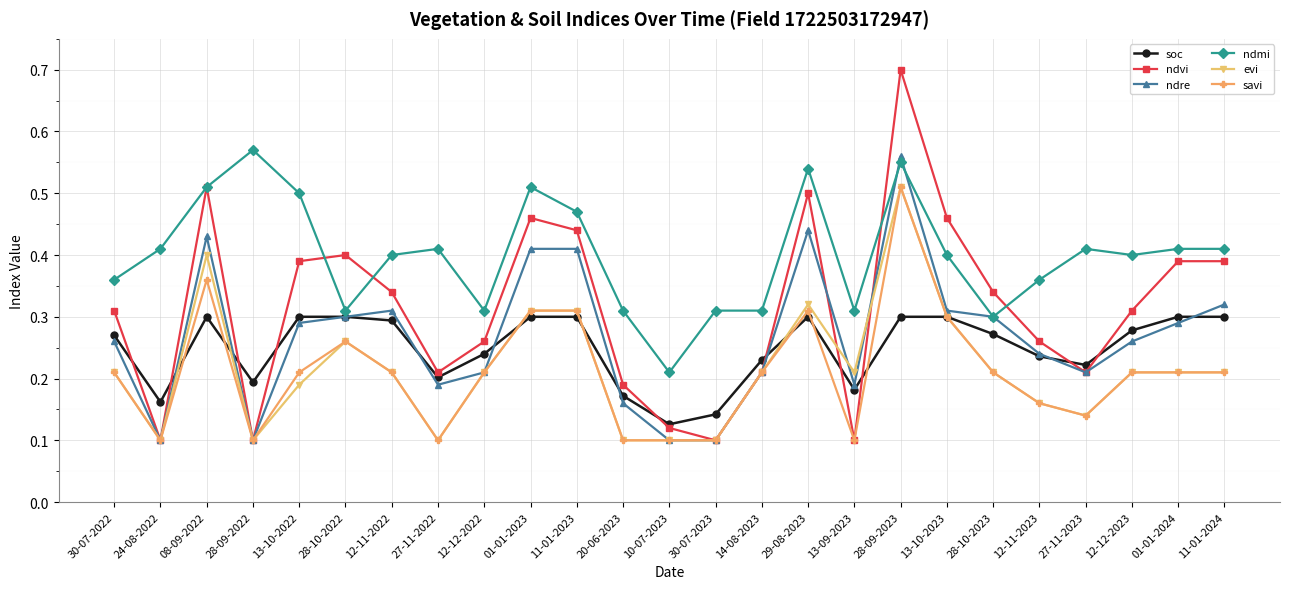

Which series has the largest range (max minus min)?

ndvi